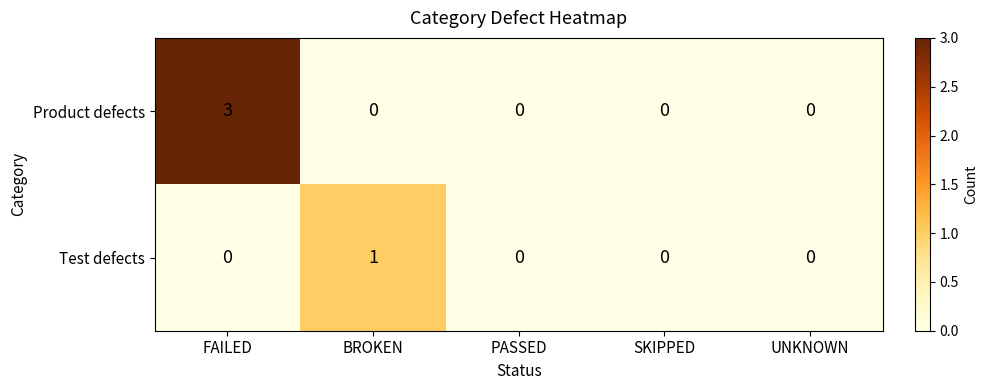

The Product defects series shows 3 at FAILED. True or false?

True